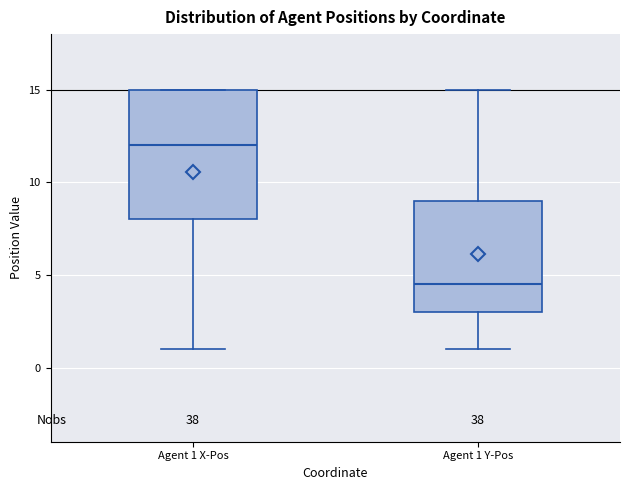

Which box's median line is the lowest?

Agent 1 Y-Pos